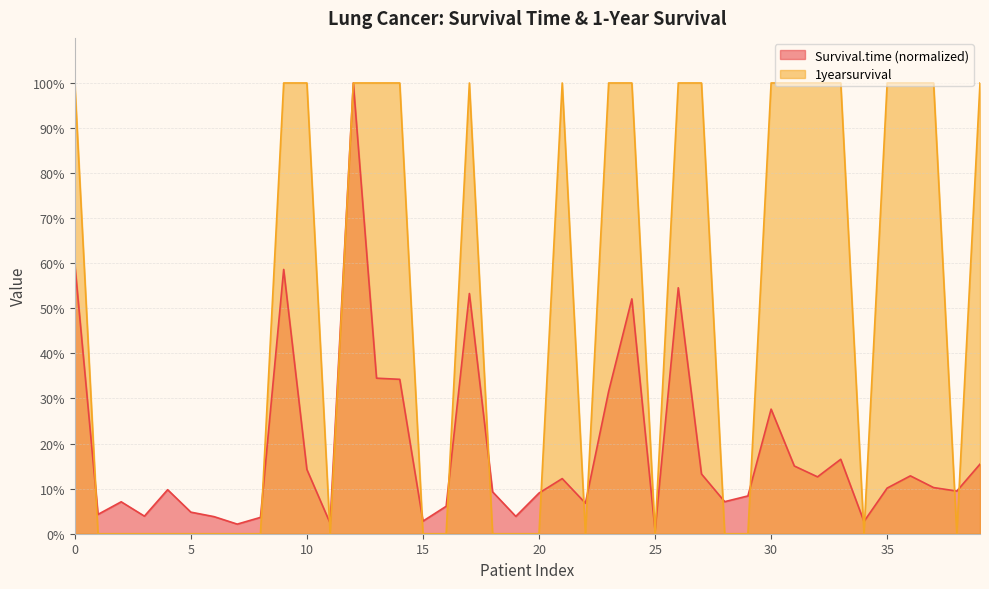

Rank the series at 12 from lowest to highest value.

Survival.time, 1yearsurvival